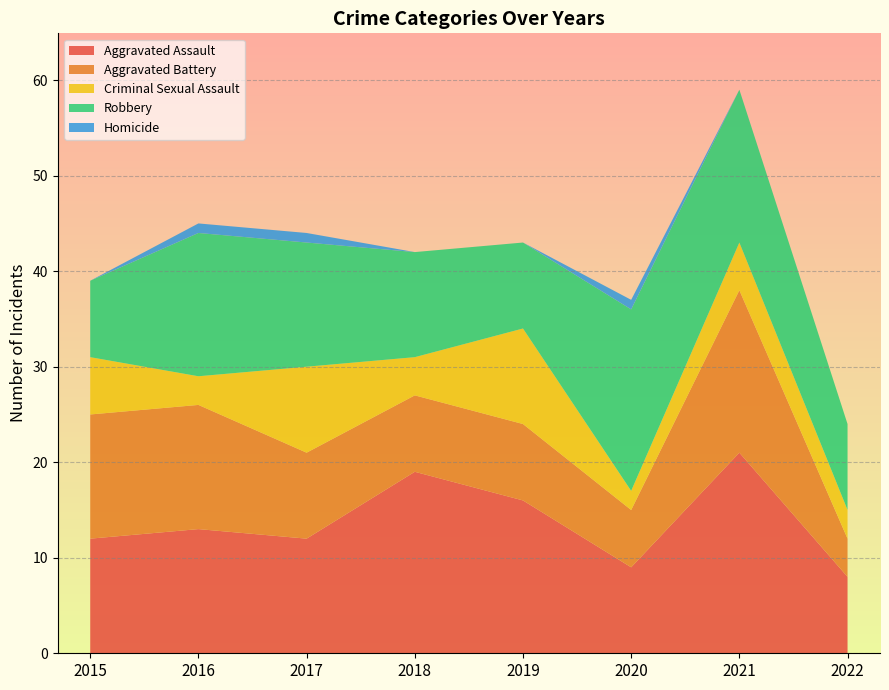

Reading right to left, extract all data points from this chart.

Aggravated Assault: 8	21	9	16	19	12	13	12
Aggravated Battery: 4	17	6	8	8	9	13	13
Criminal Sexual Assault: 3	5	2	10	4	9	3	6
Robbery: 9	16	19	9	11	13	15	8
Homicide: 0	0	1	0	0	1	1	0